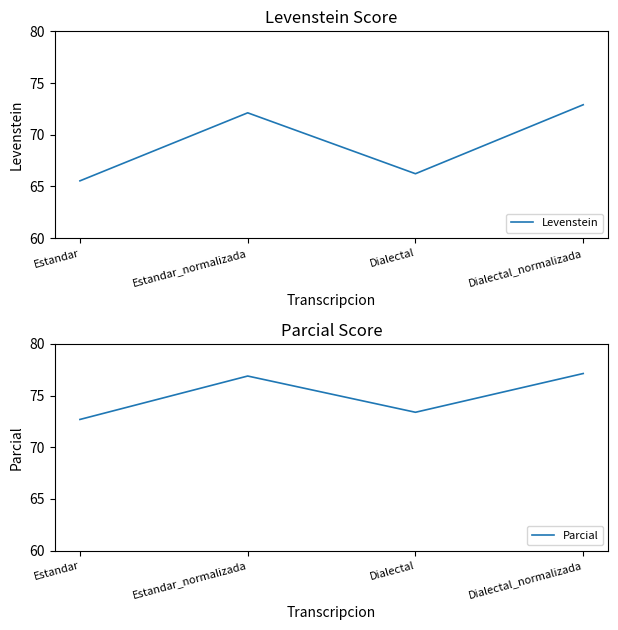

What is the difference between the highest and lowest values at Dialectal_normalizada?

4.2